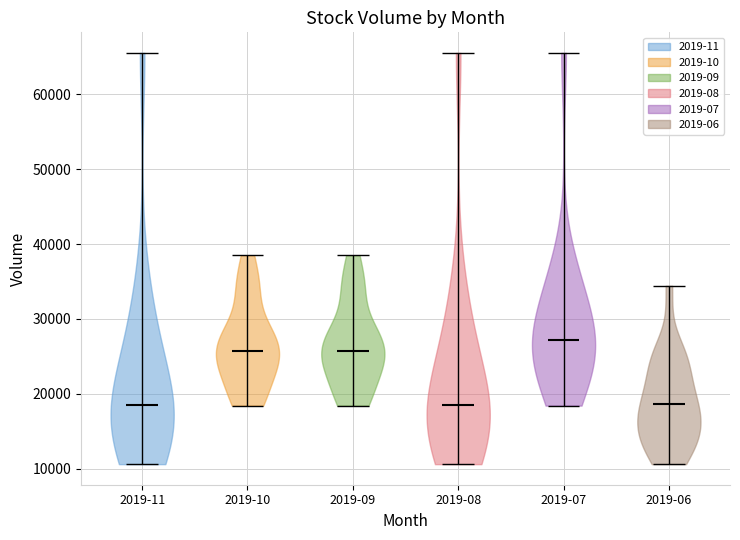

Which violin has the highest median line?

2019-07